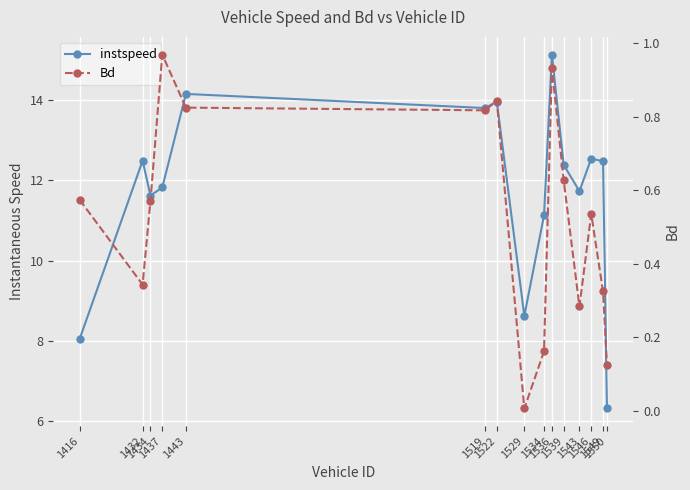

Read the Bd value at 1534.

0.2